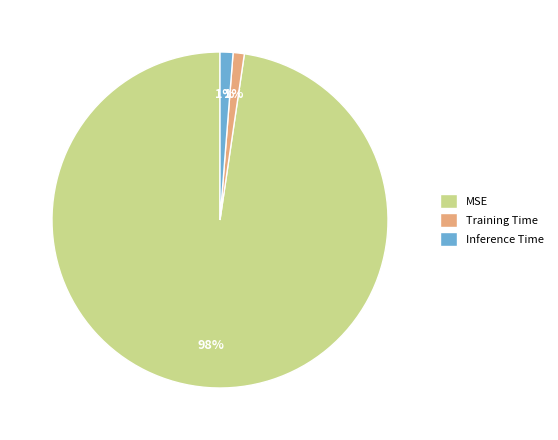

Is it true that Inference Time is 1% of the pie?

True